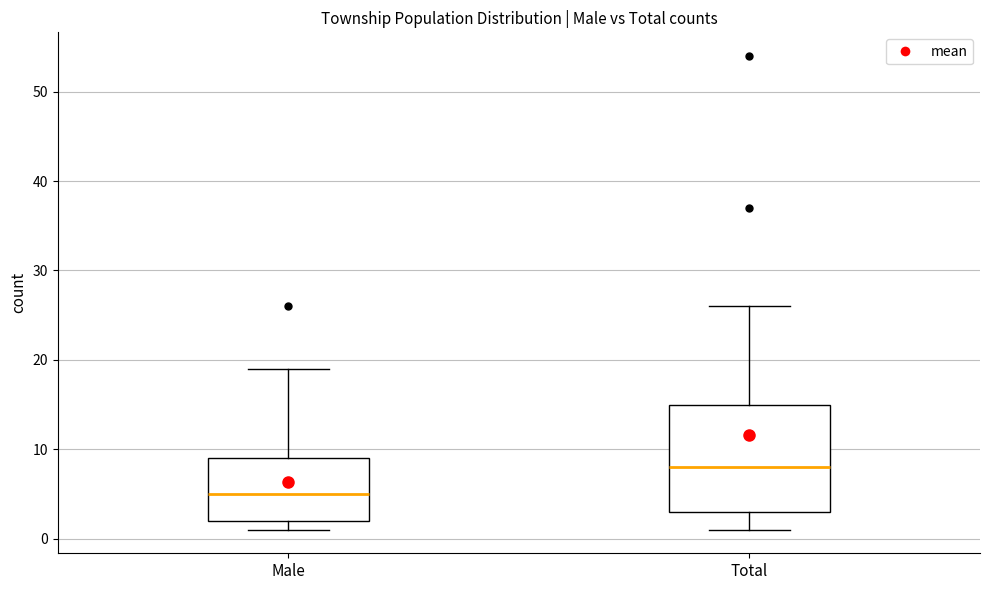

Which box has the highest median line?

Total